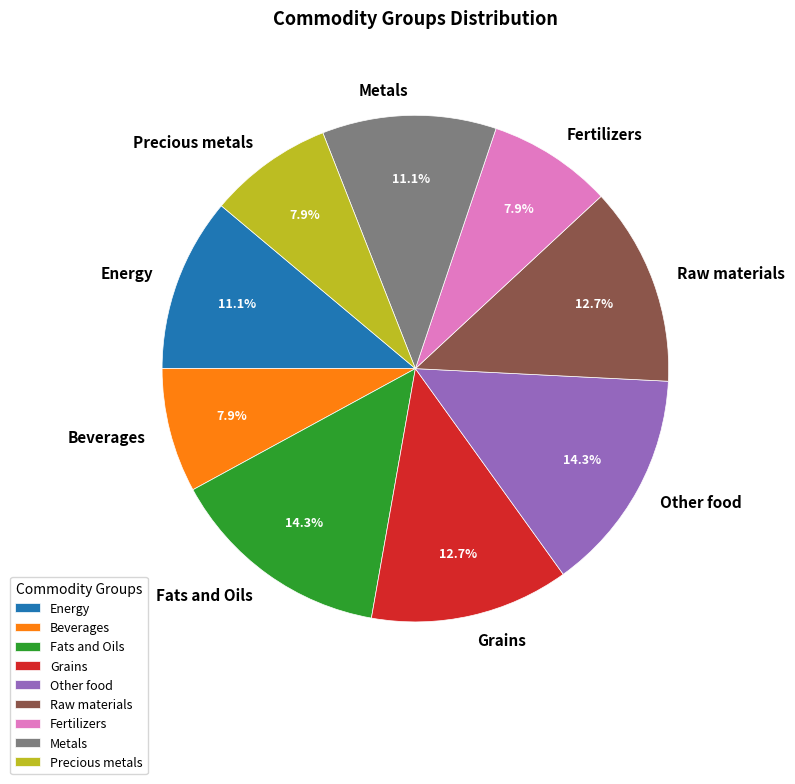

The Fats and Oils slice represents 23% of the pie. True or false?

False